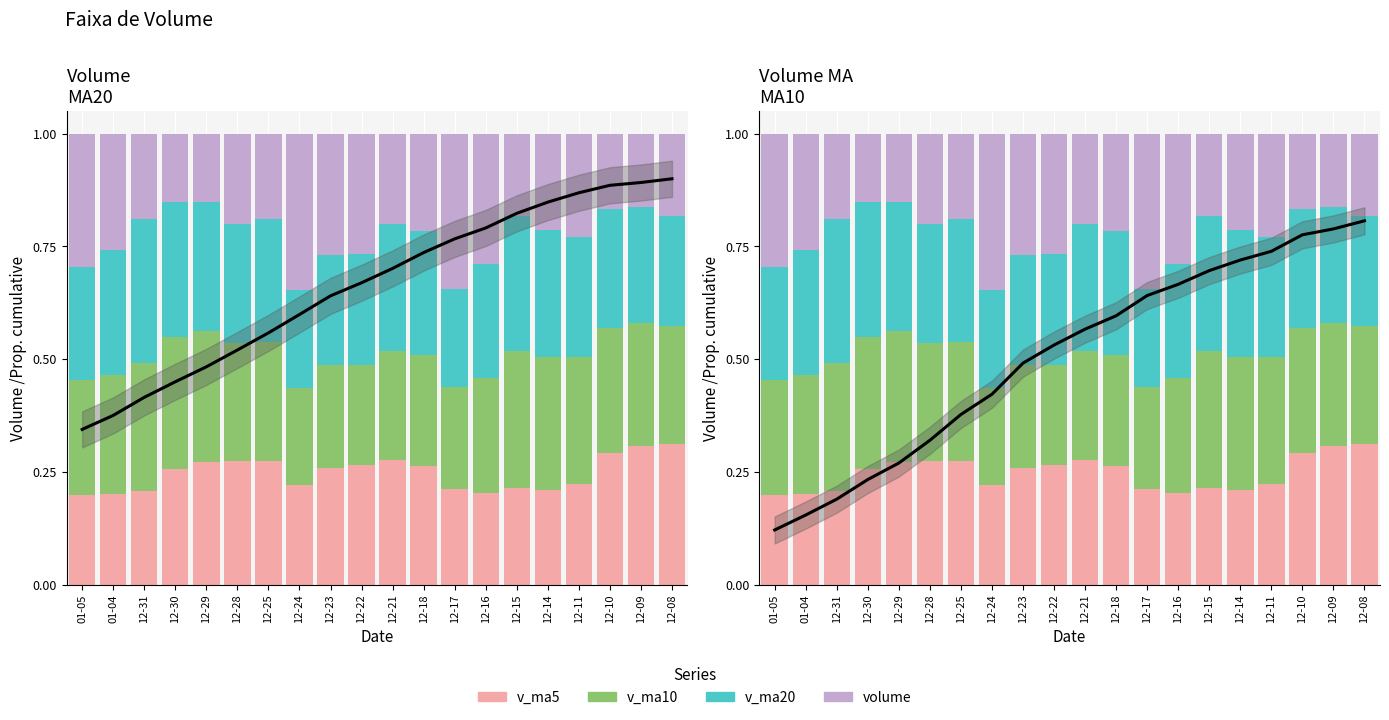

Rank the series by their maximum value, from highest to lowest.

volume, v_ma20, v_ma5, v_ma10